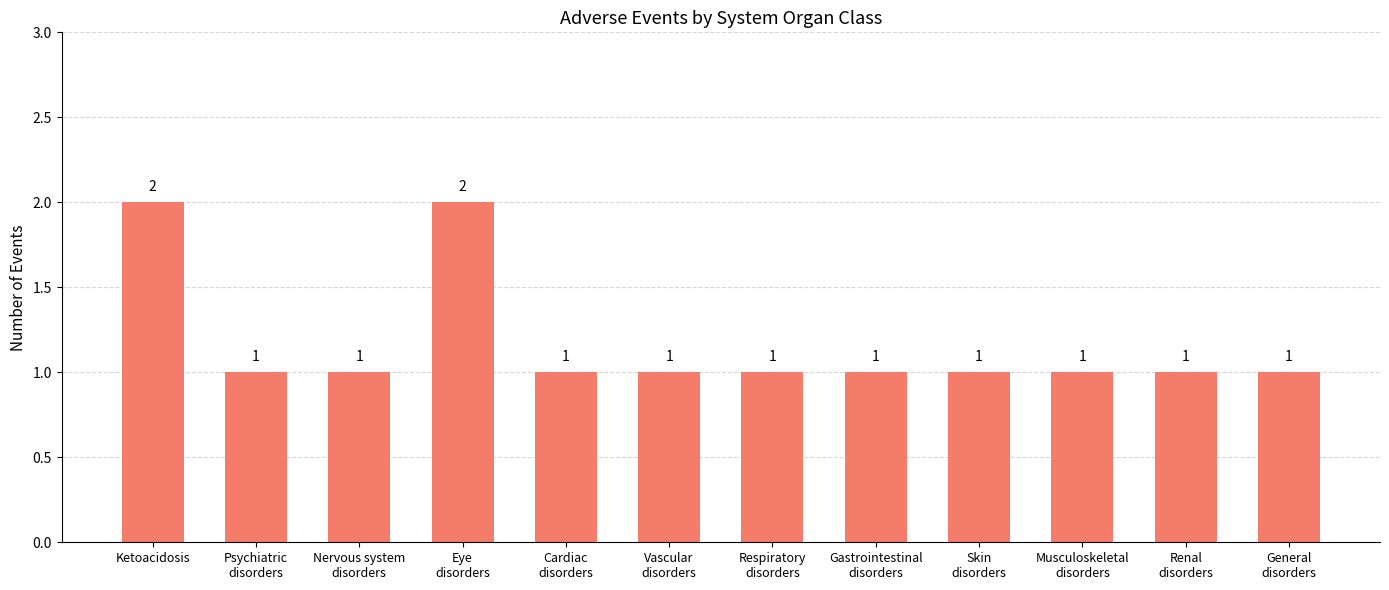

Count the values in the range 1 to 2.

12